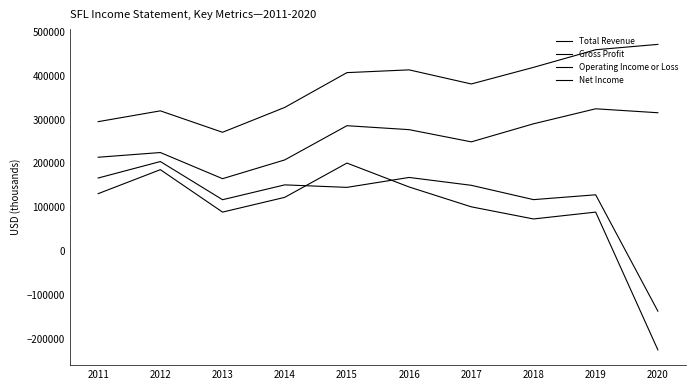

Which has a higher value, 2019 or 2015?

2019